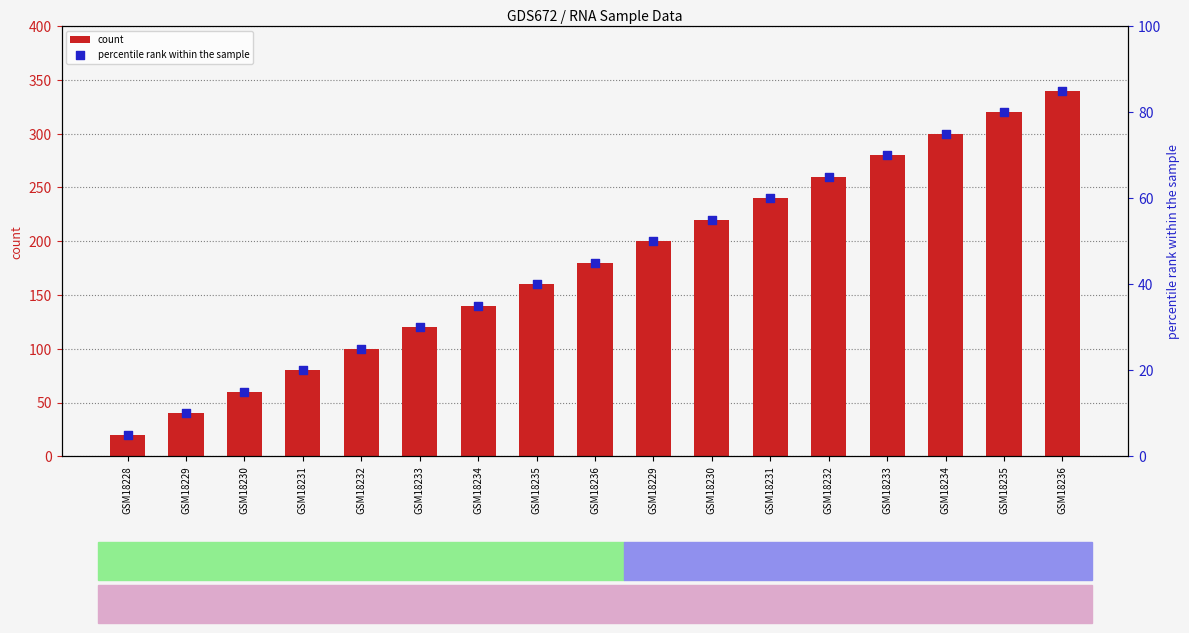

Is the value of count at GSM18230 greater than the value of percentile rank within the sample at GSM18234?

Yes